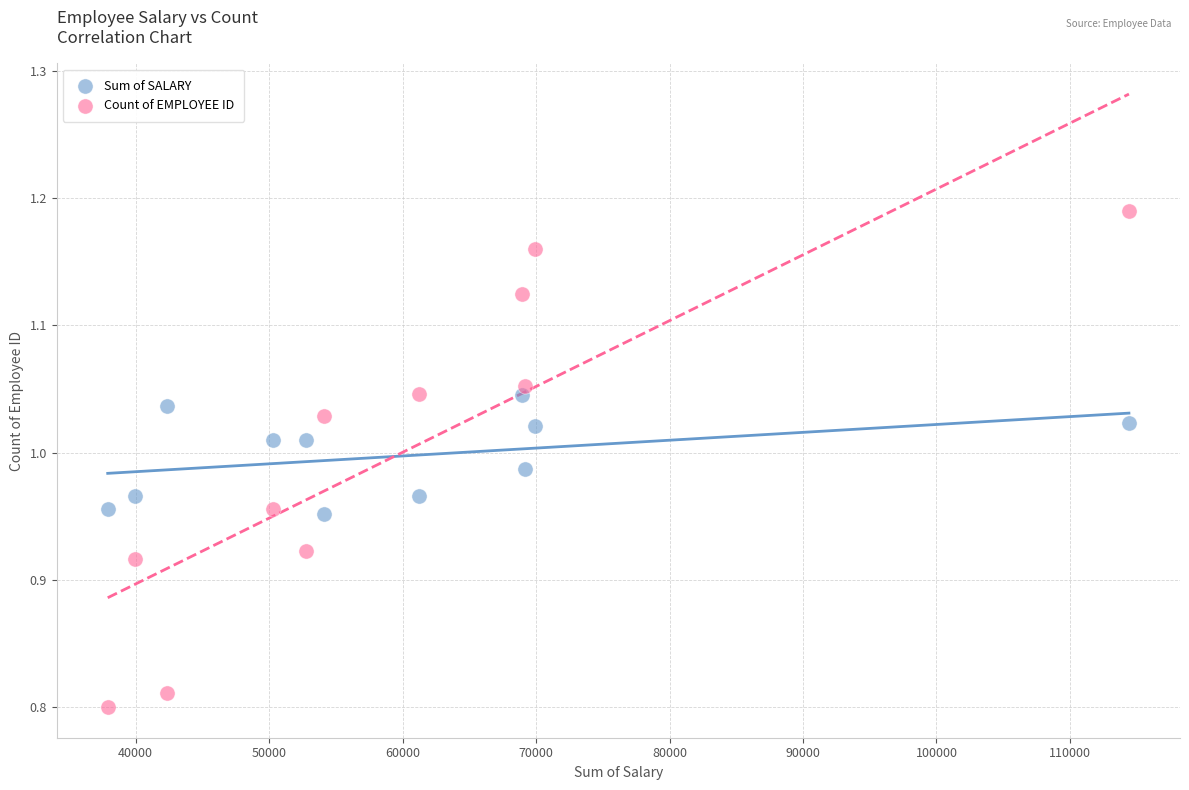

Across all data points, what is the range of X values (max minus min)?

76522.8